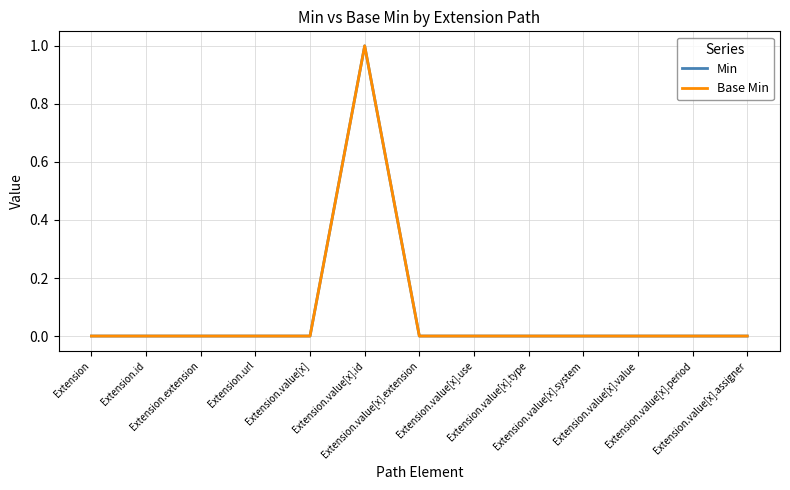

True or false: Min and Base Min intersect in this chart.

False